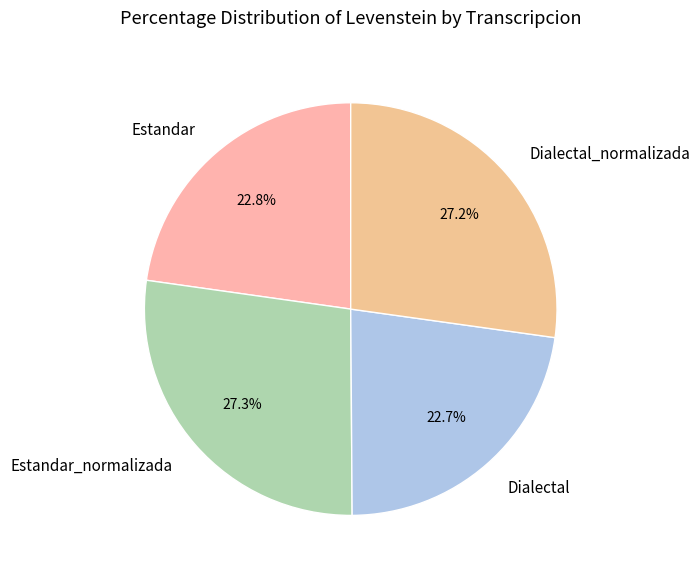

What percentage is the Dialectal_normalizada slice, to the nearest percent?

27%